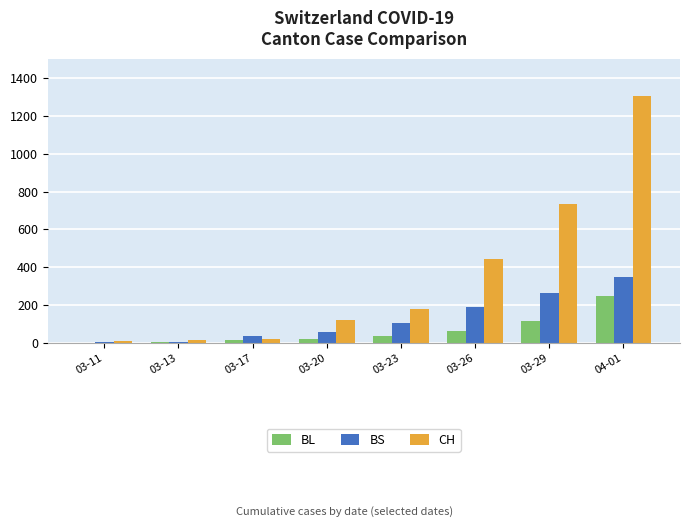

At which label does BL reach its peak?

04-01